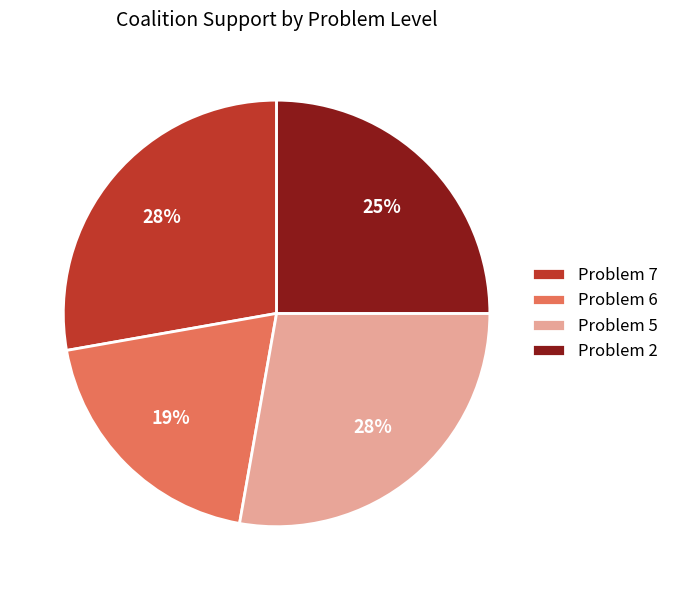

Count the number of slices in the pie.

4